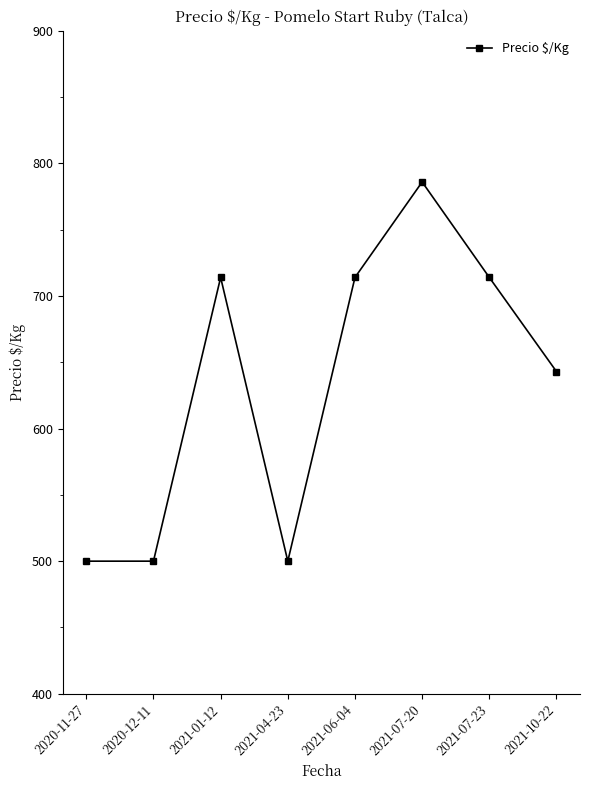

Does the chart display data point markers on the line(s)?

Yes